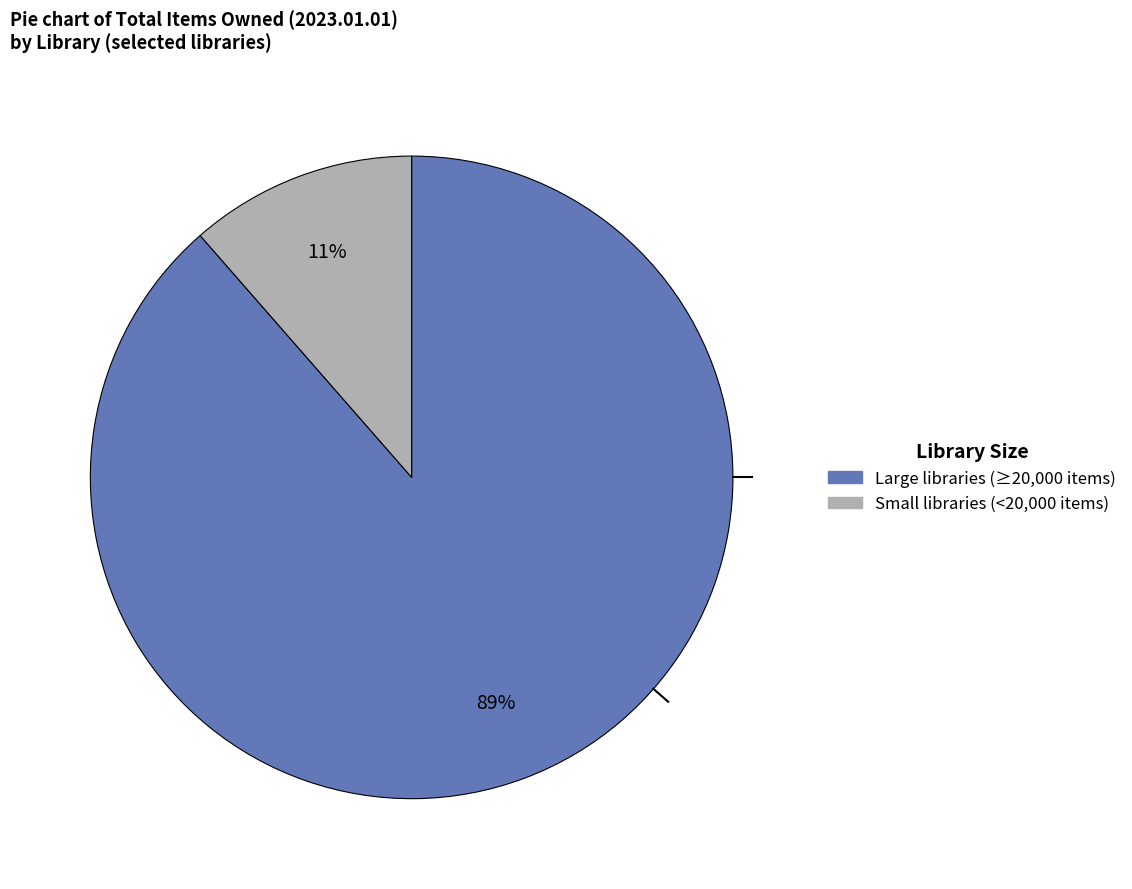

To the nearest percent, what is the average slice percentage?

50%